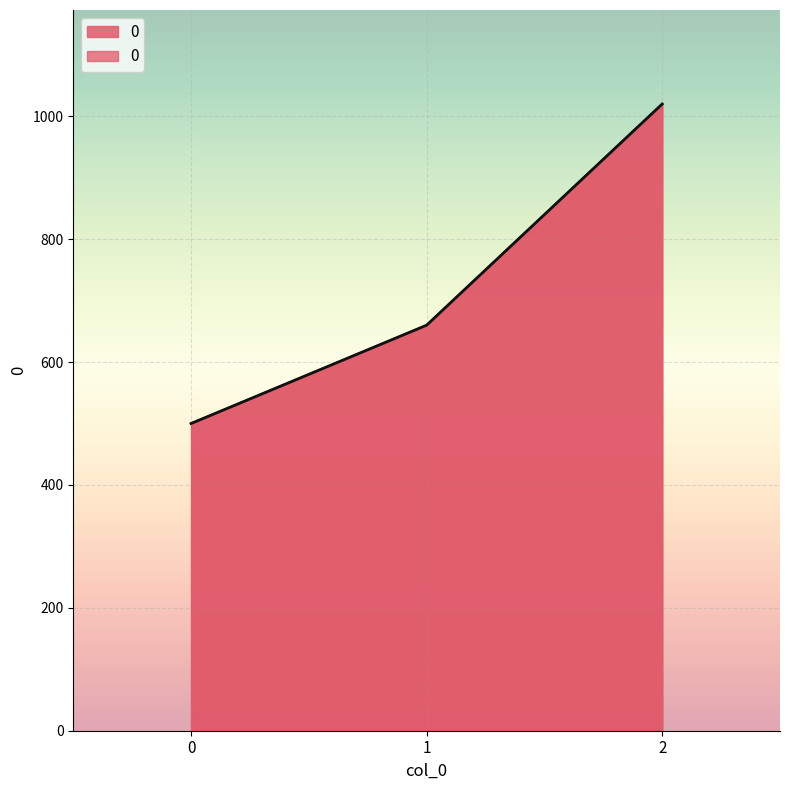

What is the value of the 2nd point from the left?

660